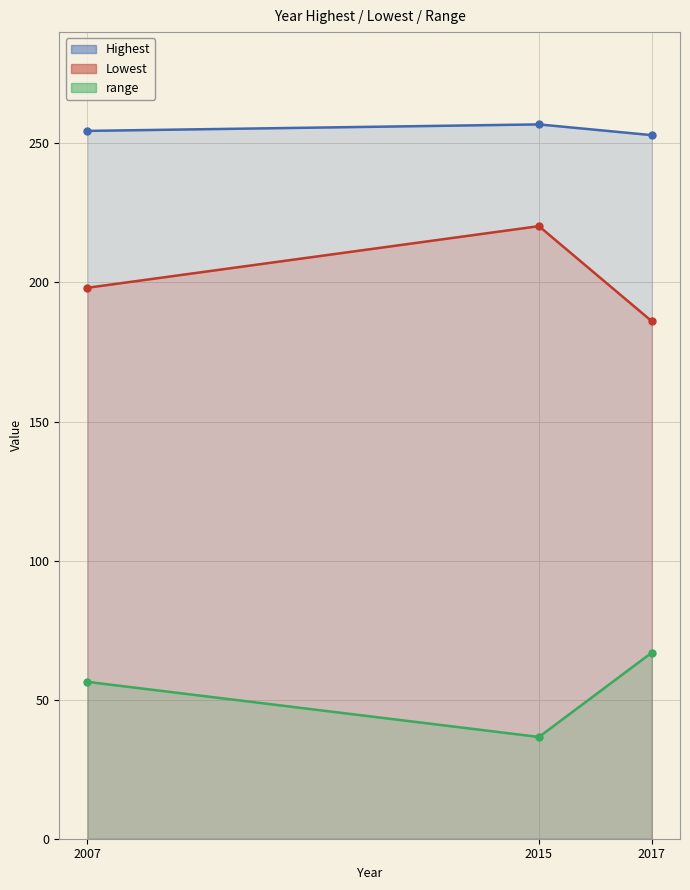

Between 2007 and 2015, which series saw the biggest shift?

Lowest